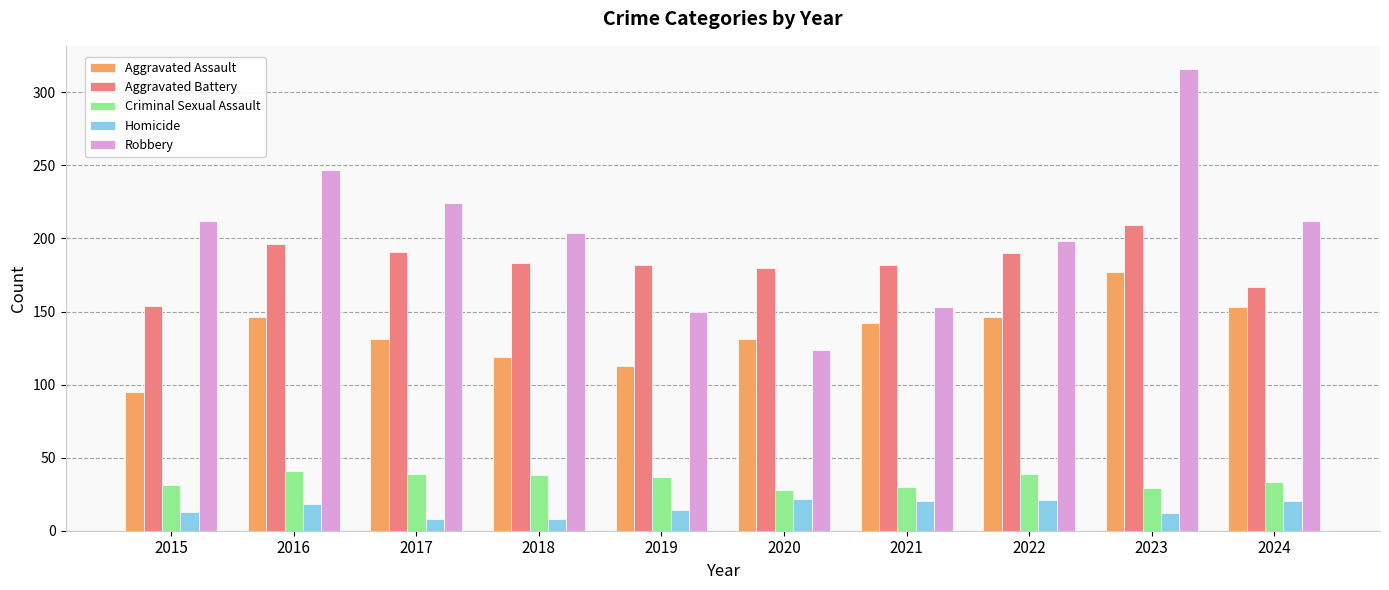

At which label does Aggravated Assault first exceed 142?

2016